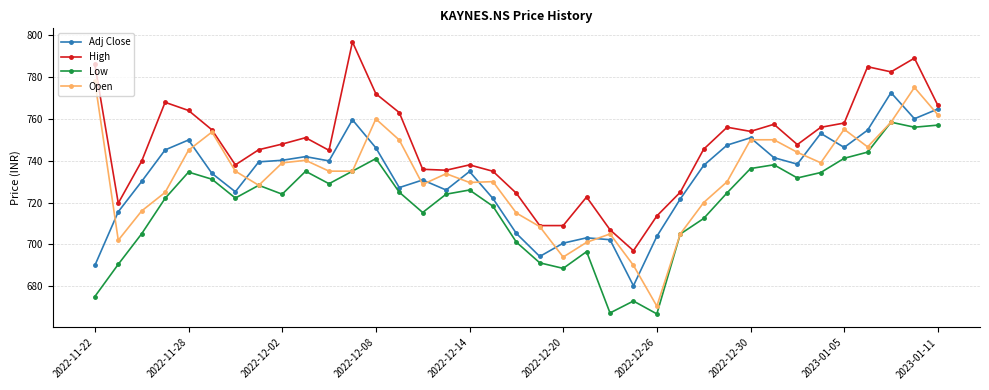

What are all the series names shown in the legend?

Adj Close, High, Low, Open